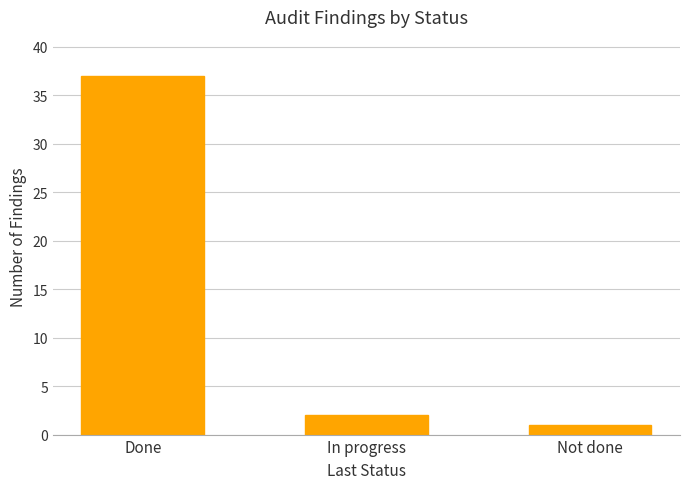

At which label does the data first exceed 2?

Done